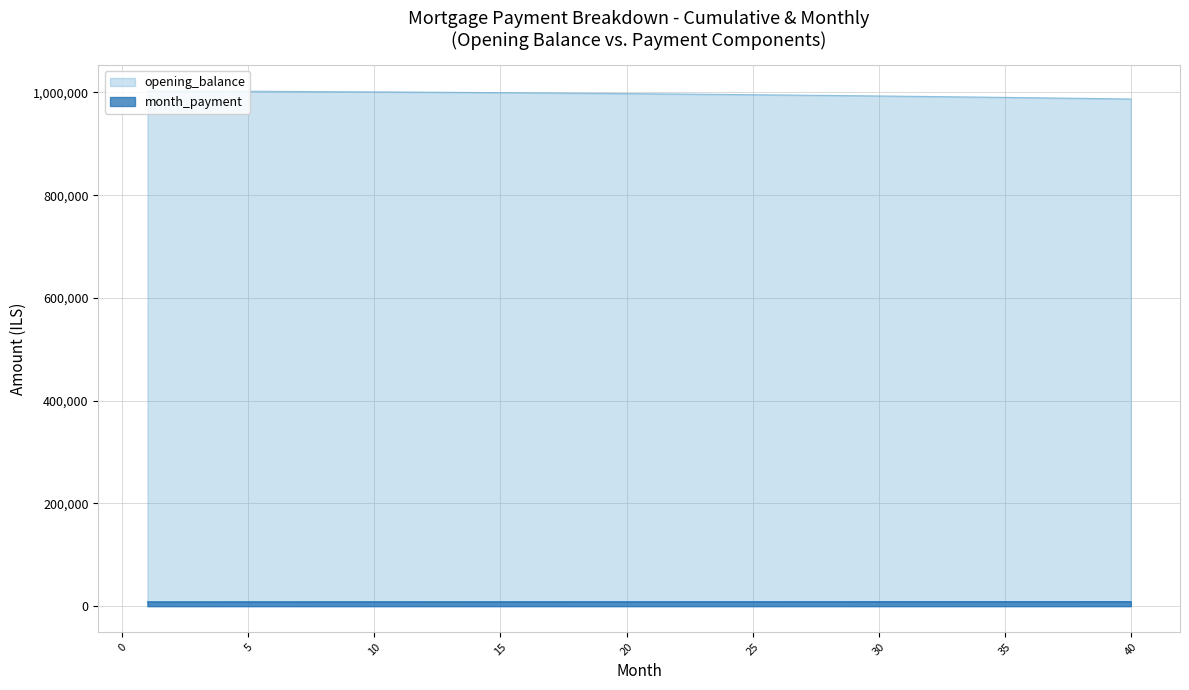

At which category is the sum across all series the highest?

1